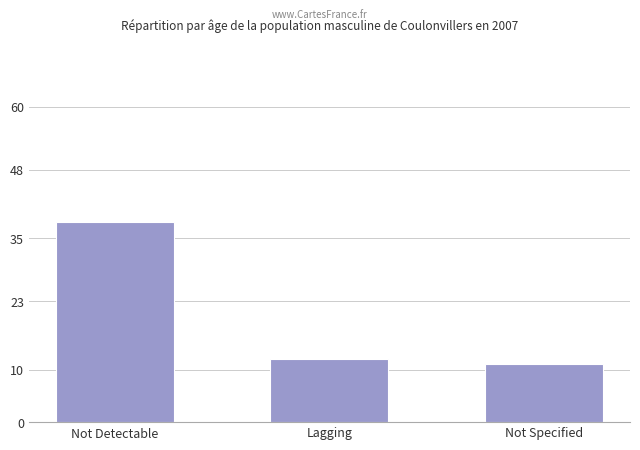

Are the bars horizontal?

No